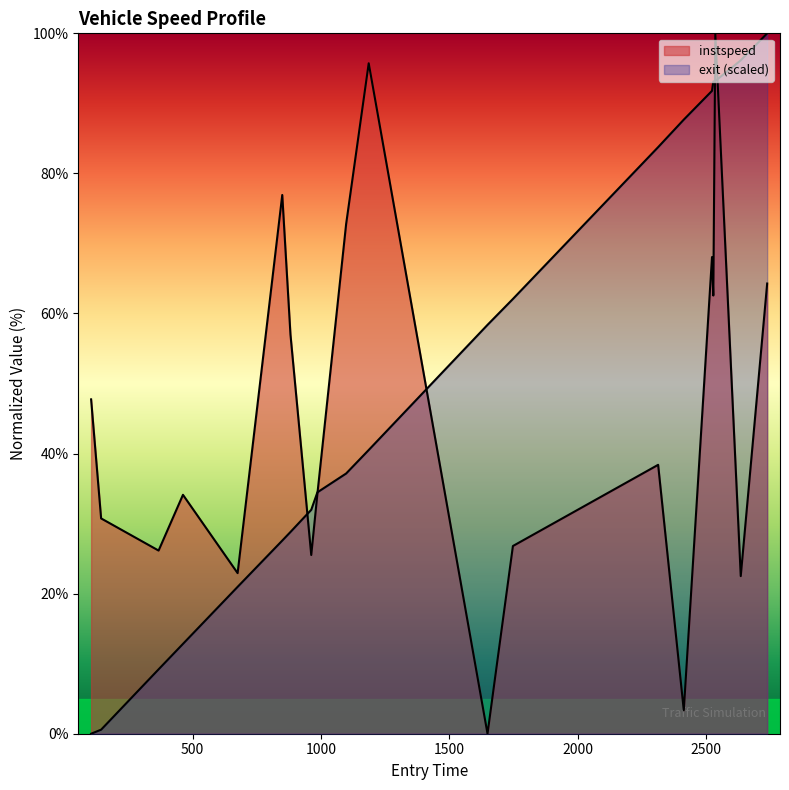

Does the chart display data point markers on the line(s)?

No